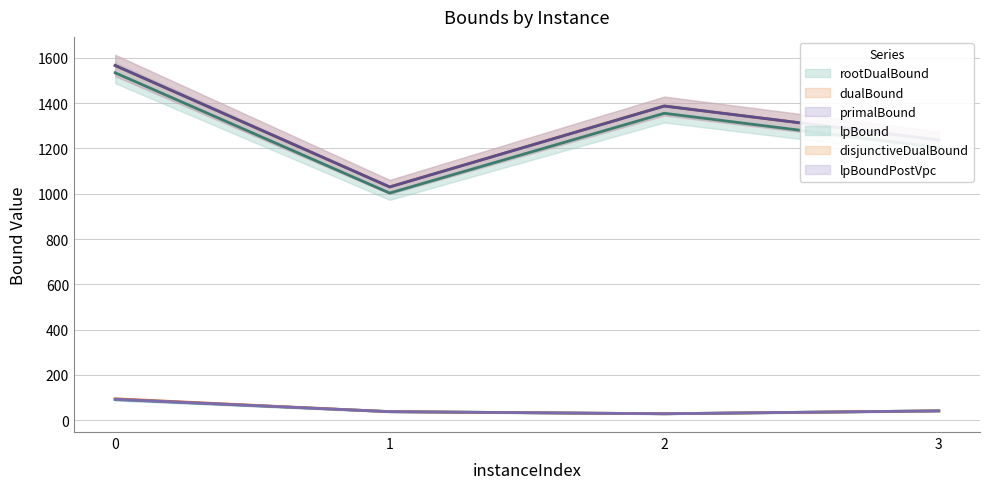

What is the total value across all series at 0?

4945.6